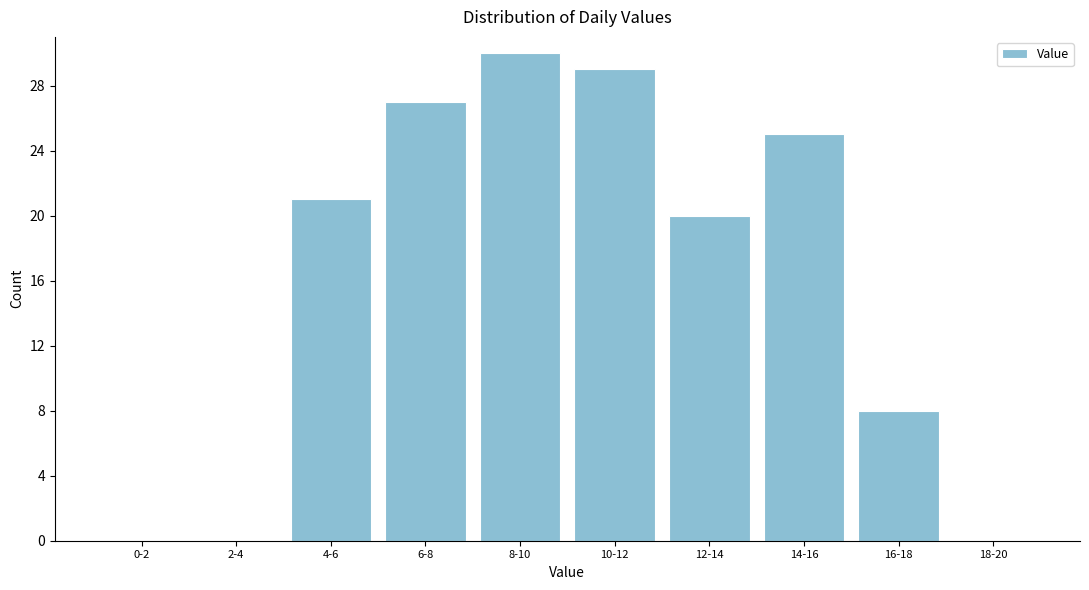

Reading left to right, transcribe all the data shown in this chart.

0-2=0	2-4=0	4-6=21	6-8=27	8-10=30	10-12=29	12-14=20	14-16=25	16-18=8	18-20=0